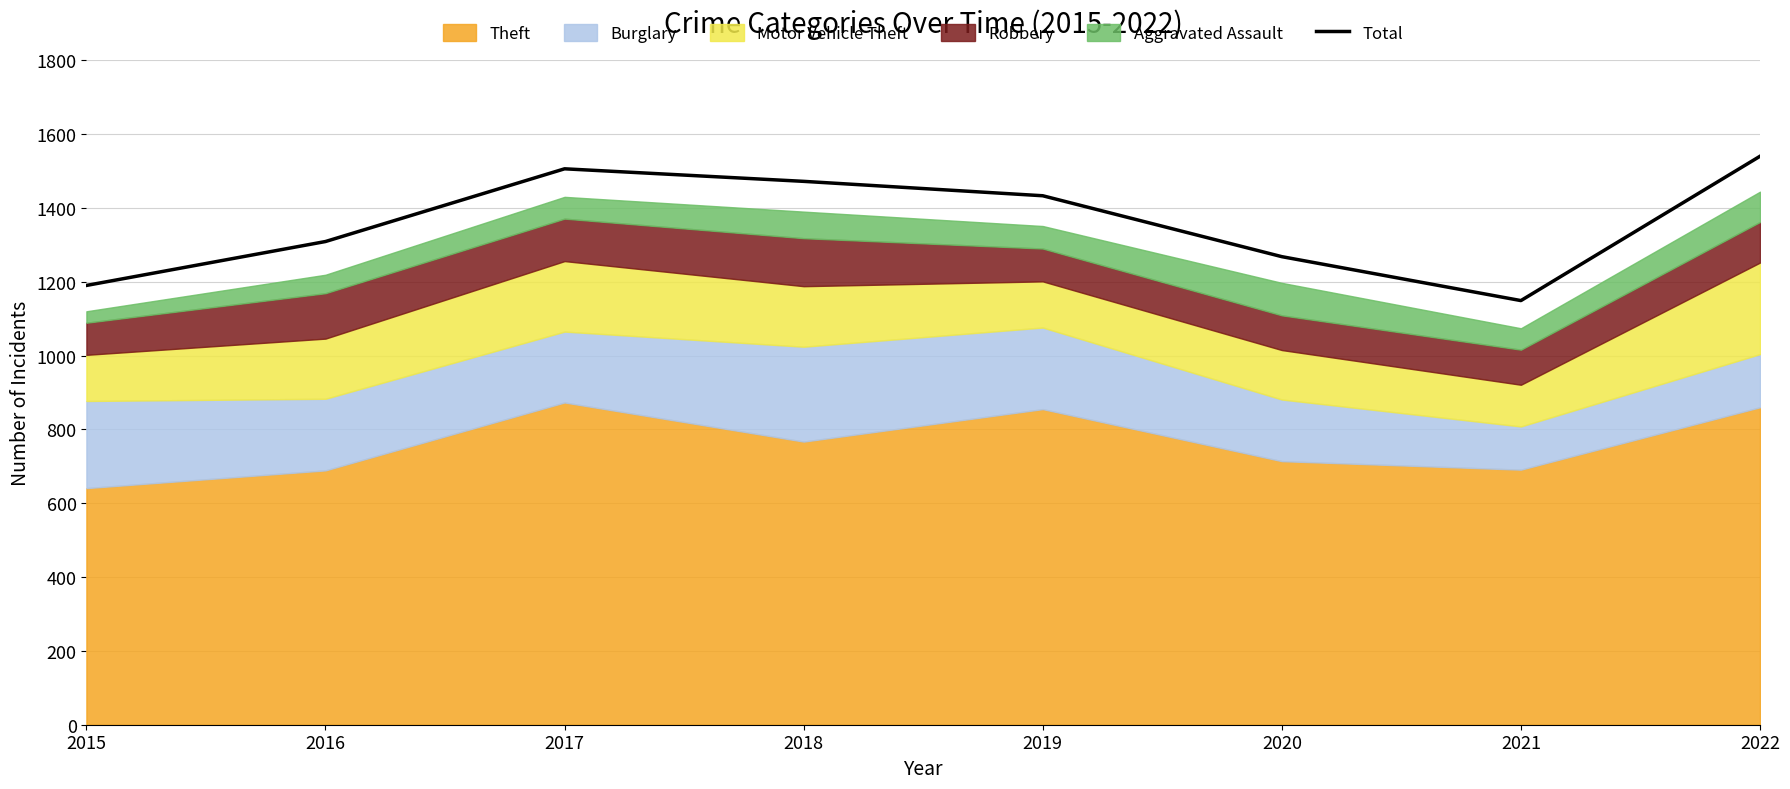

Reading left to right, what are all the values shown in this chart?

2015=1190	2016=1309	2017=1506	2018=1472	2019=1433	2020=1268	2021=1149	2022=1540